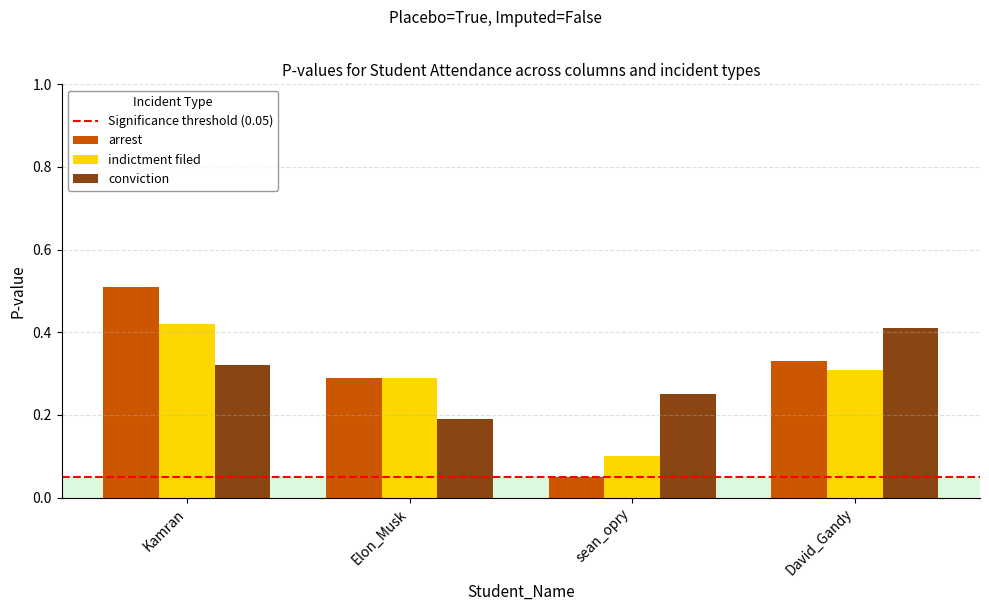

Rank the series by their maximum value, from lowest to highest.

conviction, indictment filed, arrest